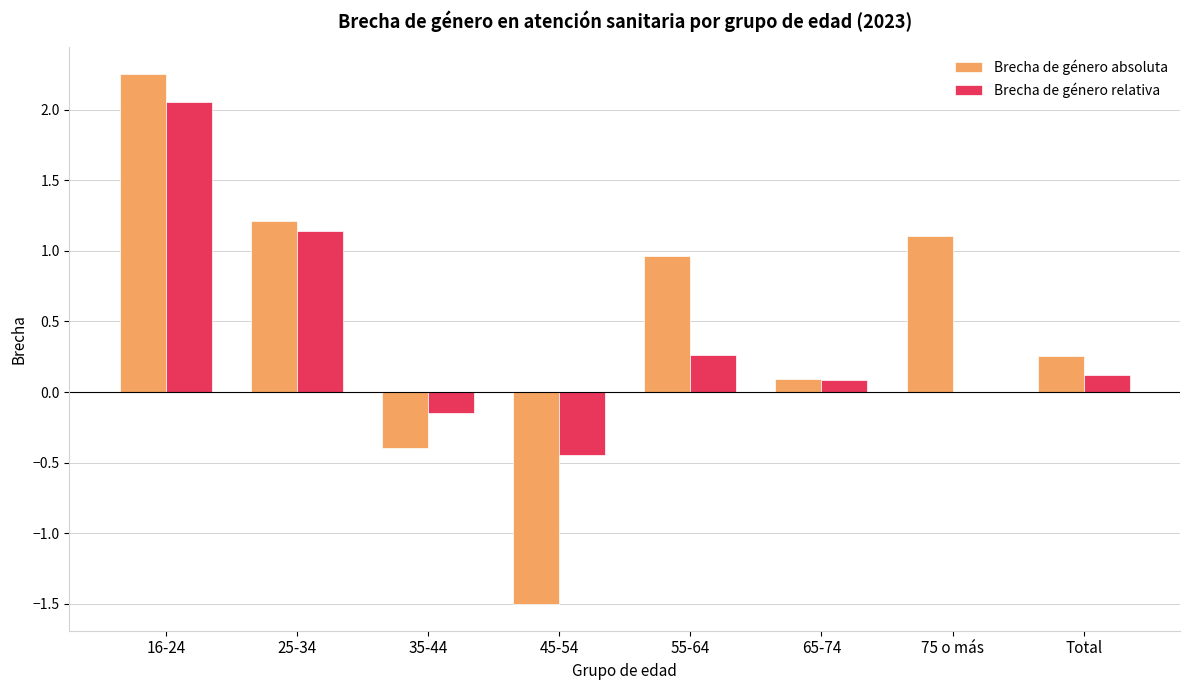

At which category does the chart reach its peak across all series?

16-24